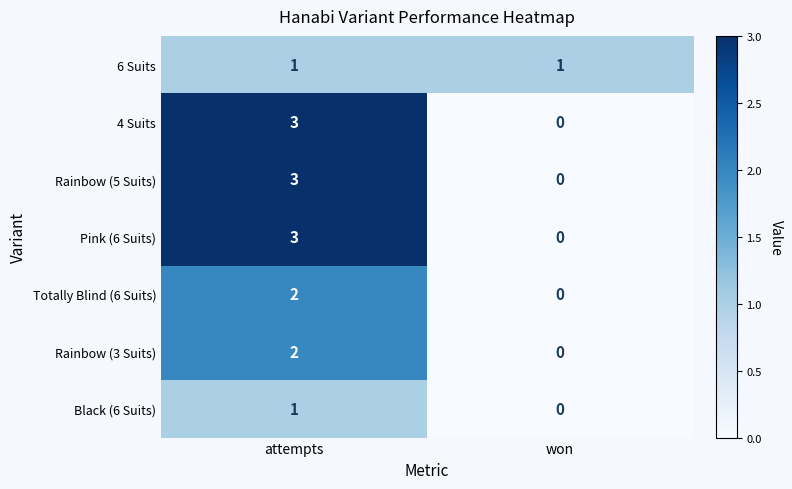

Reading left to right, list all the values displayed in this chart.

6 Suits: 1	1
4 Suits: 3	0
Rainbow (5 Suits): 3	0
Pink (6 Suits): 3	0
Totally Blind (6 Suits): 2	0
Rainbow (3 Suits): 2	0
Black (6 Suits): 1	0